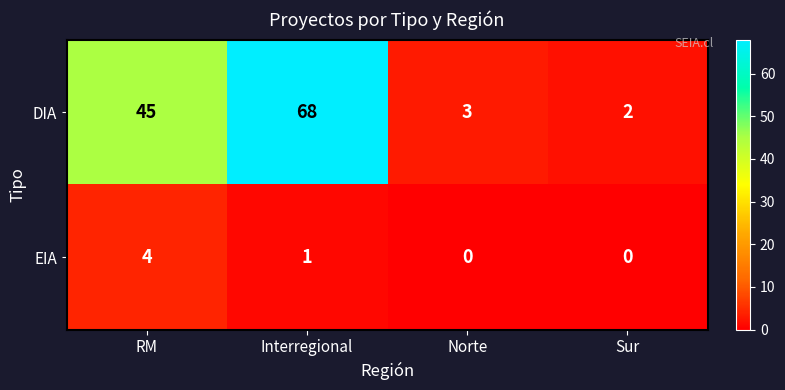

How many distinct data groups are displayed?

2